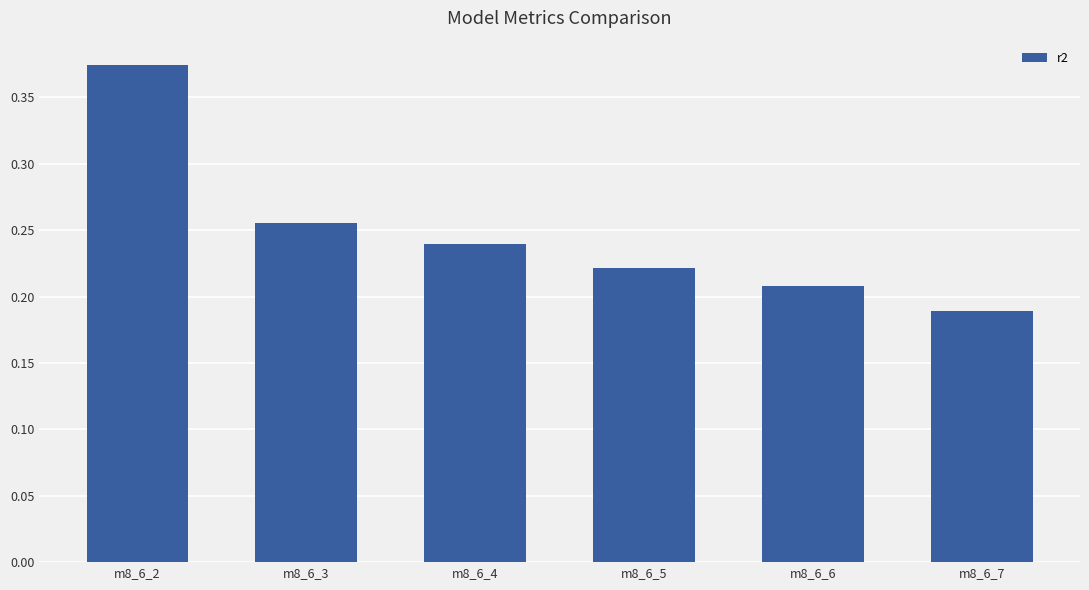

What is the sum of the values at m8_6_3 and m8_6_6?

0.5